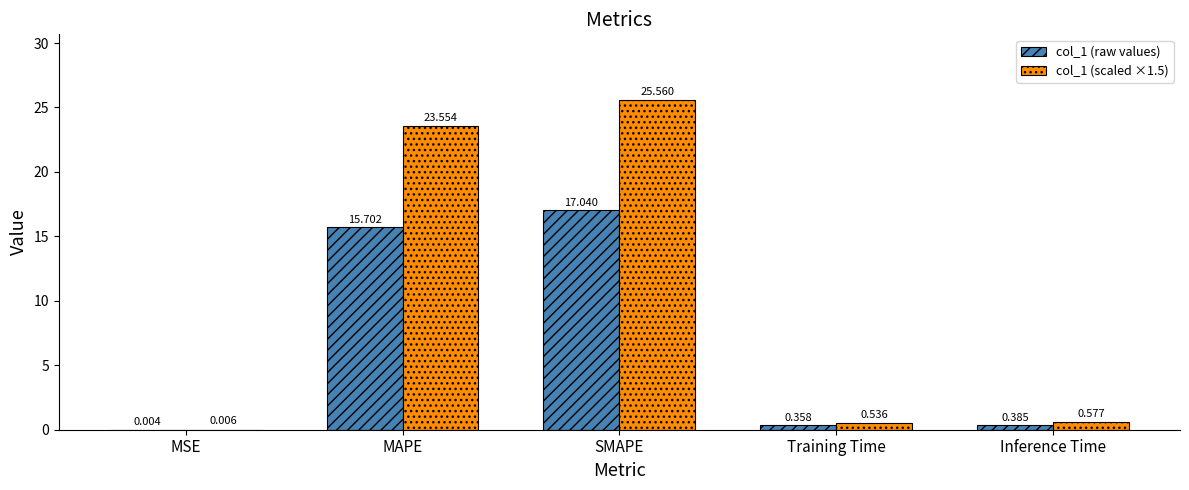

Which category has the highest value across all series?

SMAPE